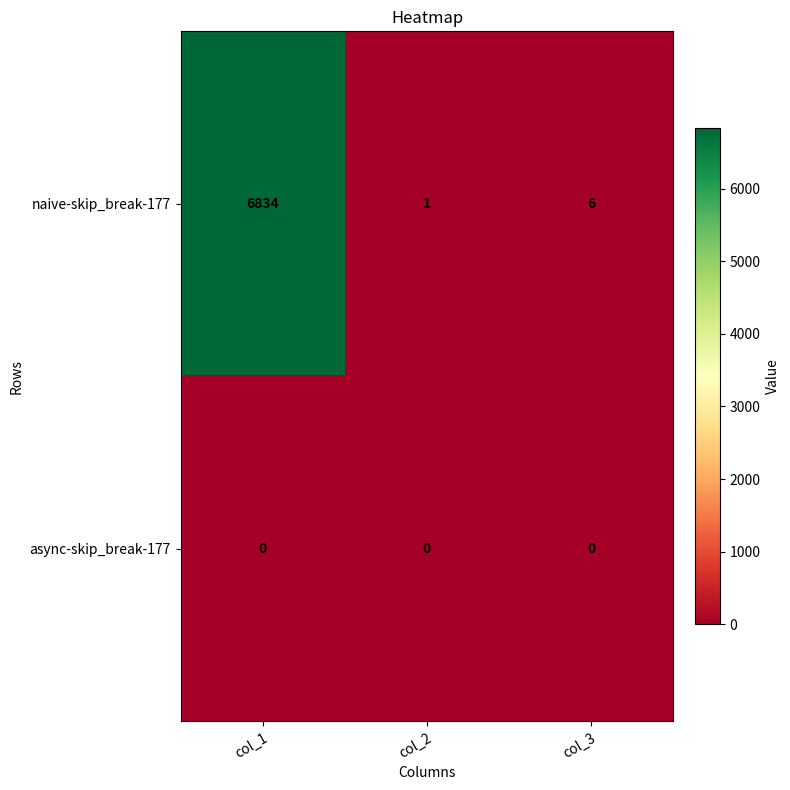

Reading left to right, list all the values displayed in this chart.

naive-skip_break-177: col_1=6834	col_2=1	col_3=6
async-skip_break-177: col_1=0	col_2=0	col_3=0